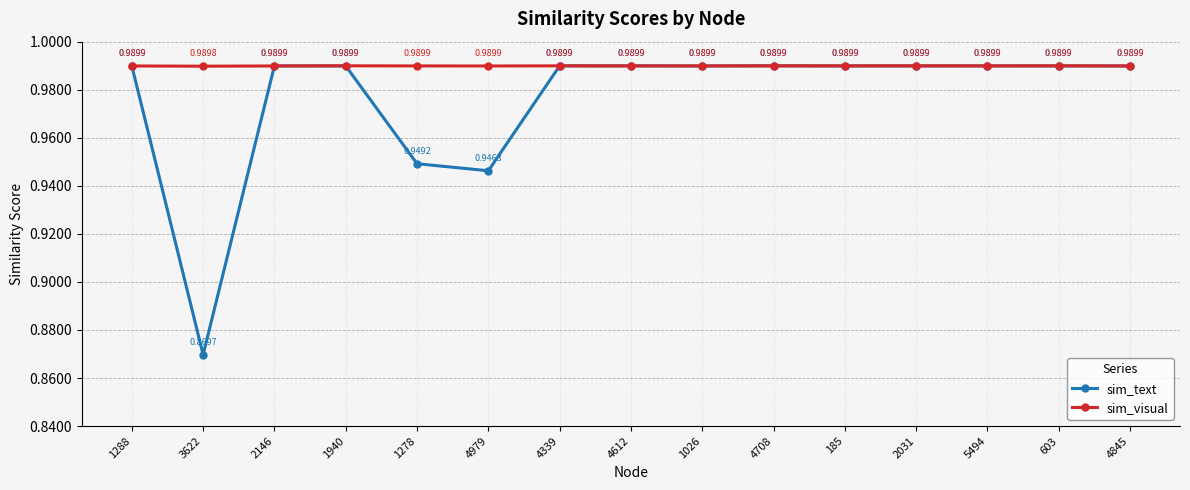

Count the number of categories in the chart.

15